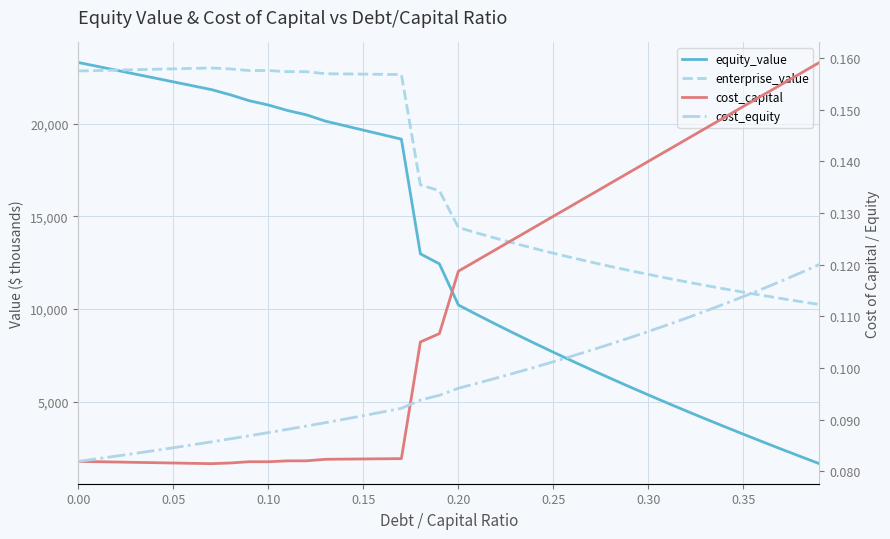

How many lines are shown in the chart?

4